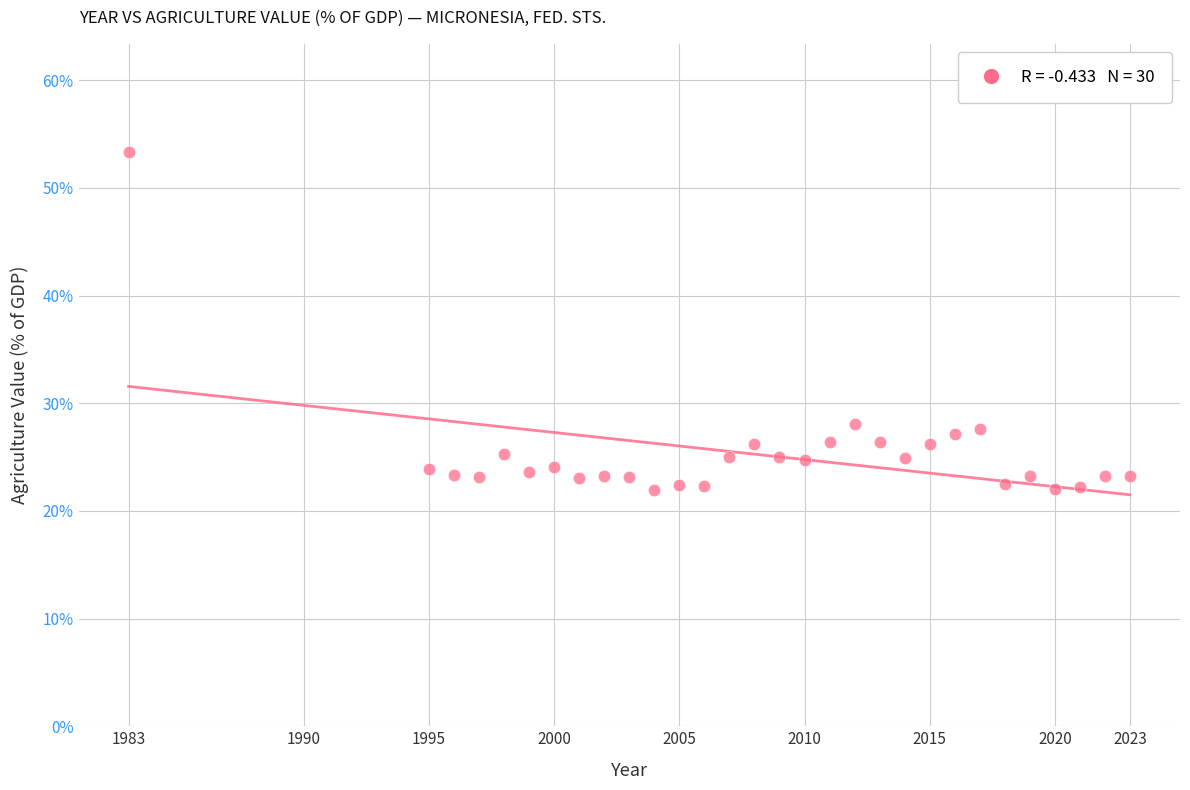

What is the range of X values (max minus min)?

40.0